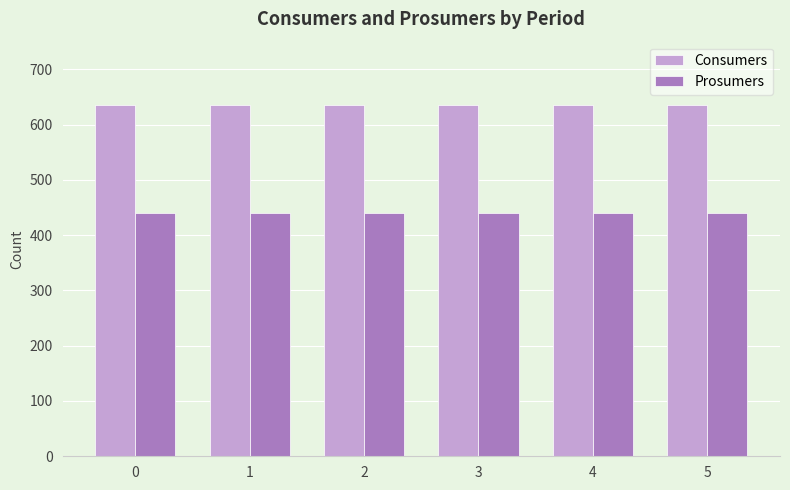

True or false: Prosumers has a value of 281 at 0.

False